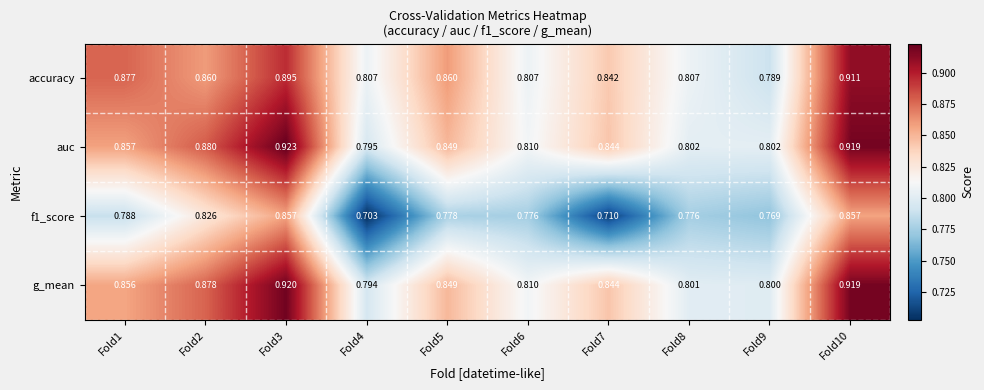

Which series has the largest total across all categories?

auc